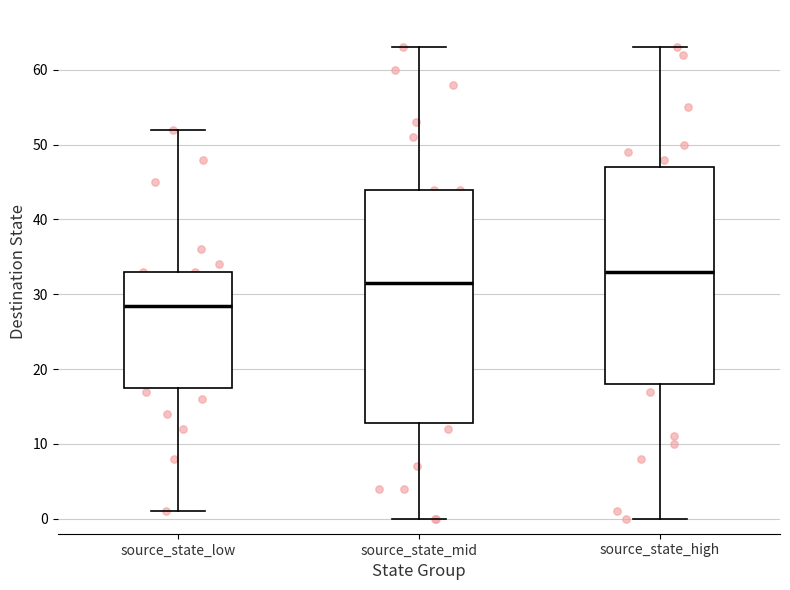

Which box's median line is the highest?

source_state_high